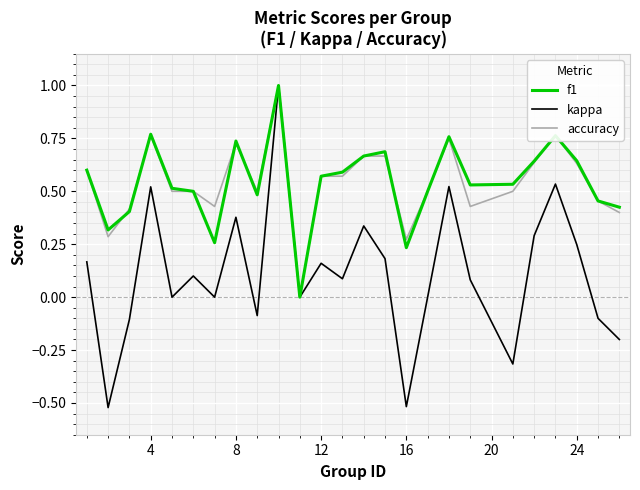

What is the maximum value shown in the chart?

1.0